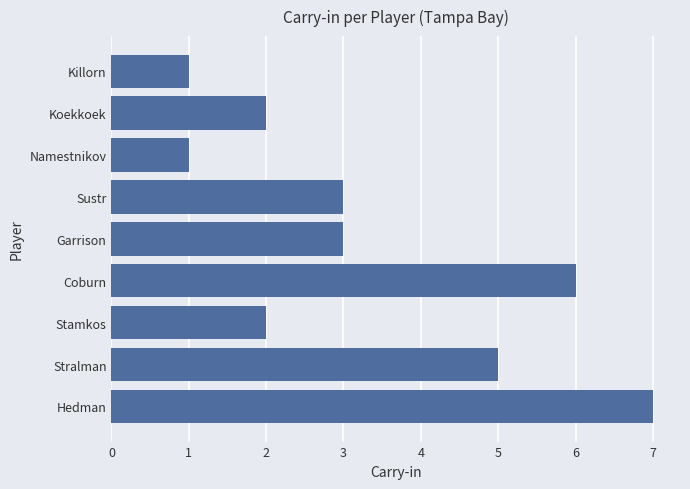

Read the value at Stralman.

5